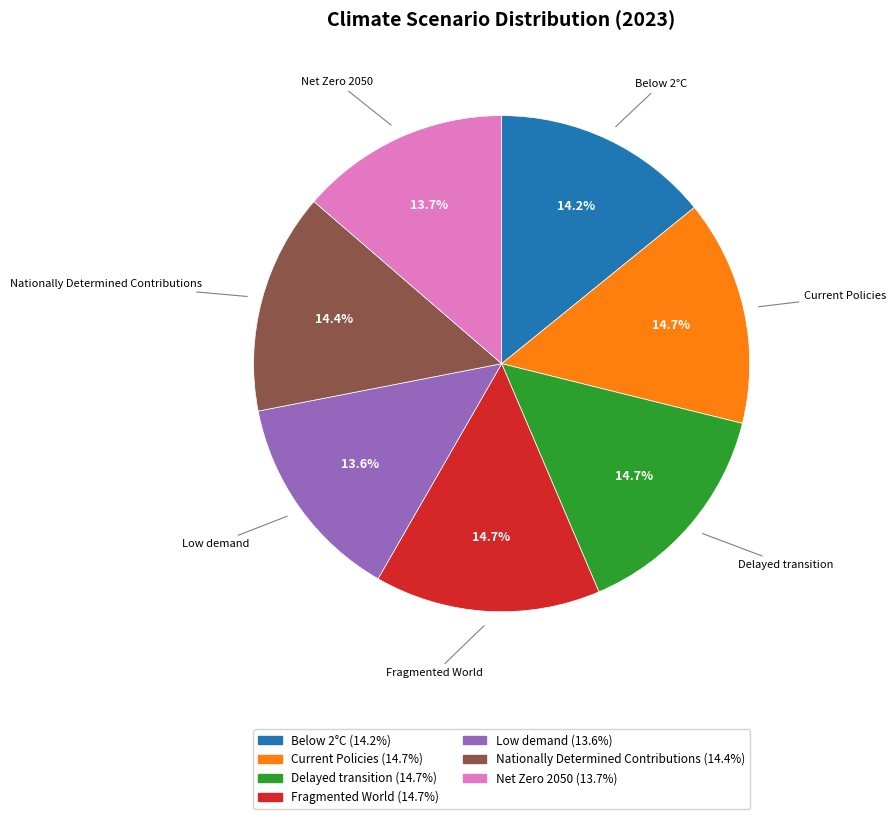

To the nearest percent, what percentage of the pie is Nationally Determined Contributions?

14%